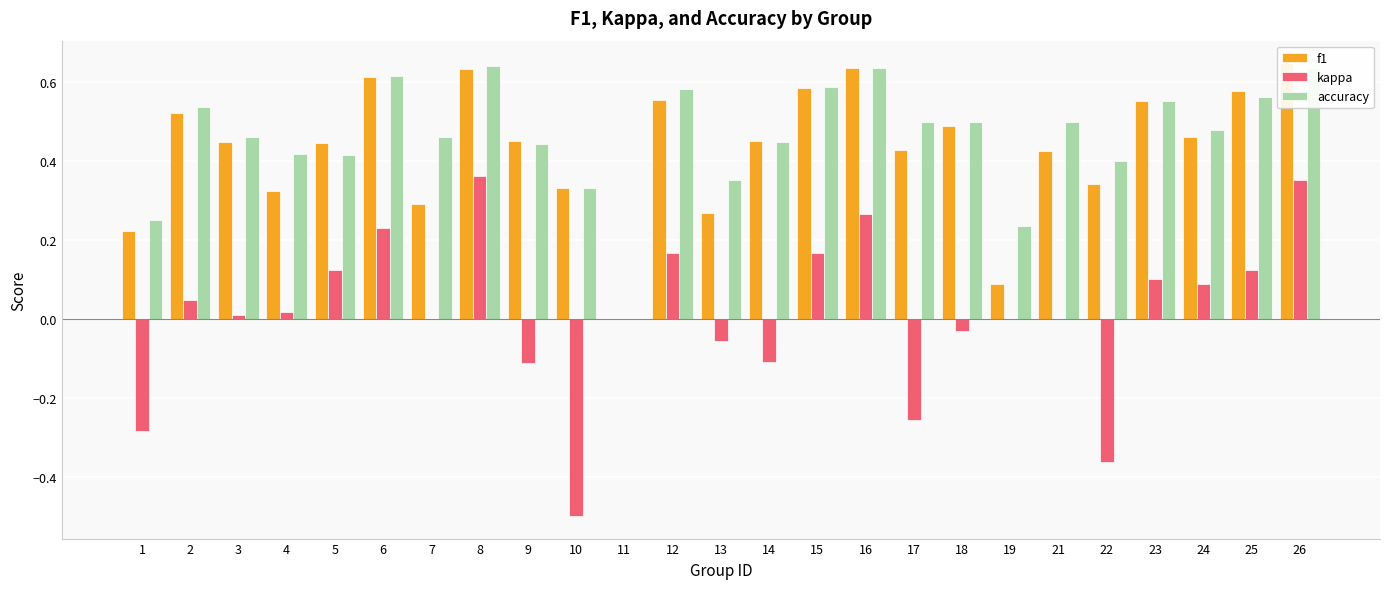

Reading left to right, what are all the values shown in this chart?

f1: 1=0.2	2=0.5	3=0.4	4=0.3	5=0.4	6=0.6	7=0.3	8=0.6	9=0.5	10=0.3	11=0.0	12=0.6	13=0.3	14=0.5	15=0.6	16=0.6	17=0.4	18=0.5	19=0.1	21=0.4	22=0.3	23=0.6	24=0.5	25=0.6	26=0.6
kappa: 1=-0.3	2=0.0	3=0.0	4=0.0	5=0.1	6=0.2	7=0.0	8=0.4	9=-0.1	10=-0.5	11=0.0	12=0.2	13=-0.1	14=-0.1	15=0.2	16=0.3	17=-0.3	18=-0.0	19=0.0	21=0.0	22=-0.4	23=0.1	24=0.1	25=0.1	26=0.4
accuracy: 1=0.2	2=0.5	3=0.5	4=0.4	5=0.4	6=0.6	7=0.5	8=0.6	9=0.4	10=0.3	11=0.0	12=0.6	13=0.4	14=0.4	15=0.6	16=0.6	17=0.5	18=0.5	19=0.2	21=0.5	22=0.4	23=0.6	24=0.5	25=0.6	26=0.6